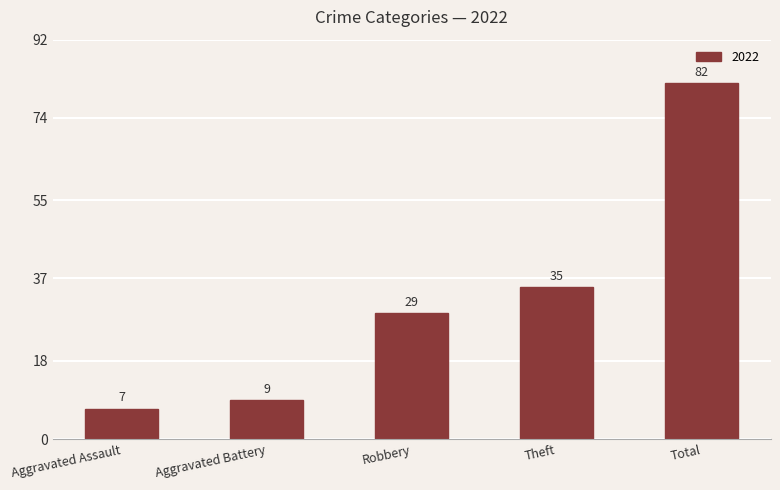

The value at Aggravated Assault is 7. True or false?

True